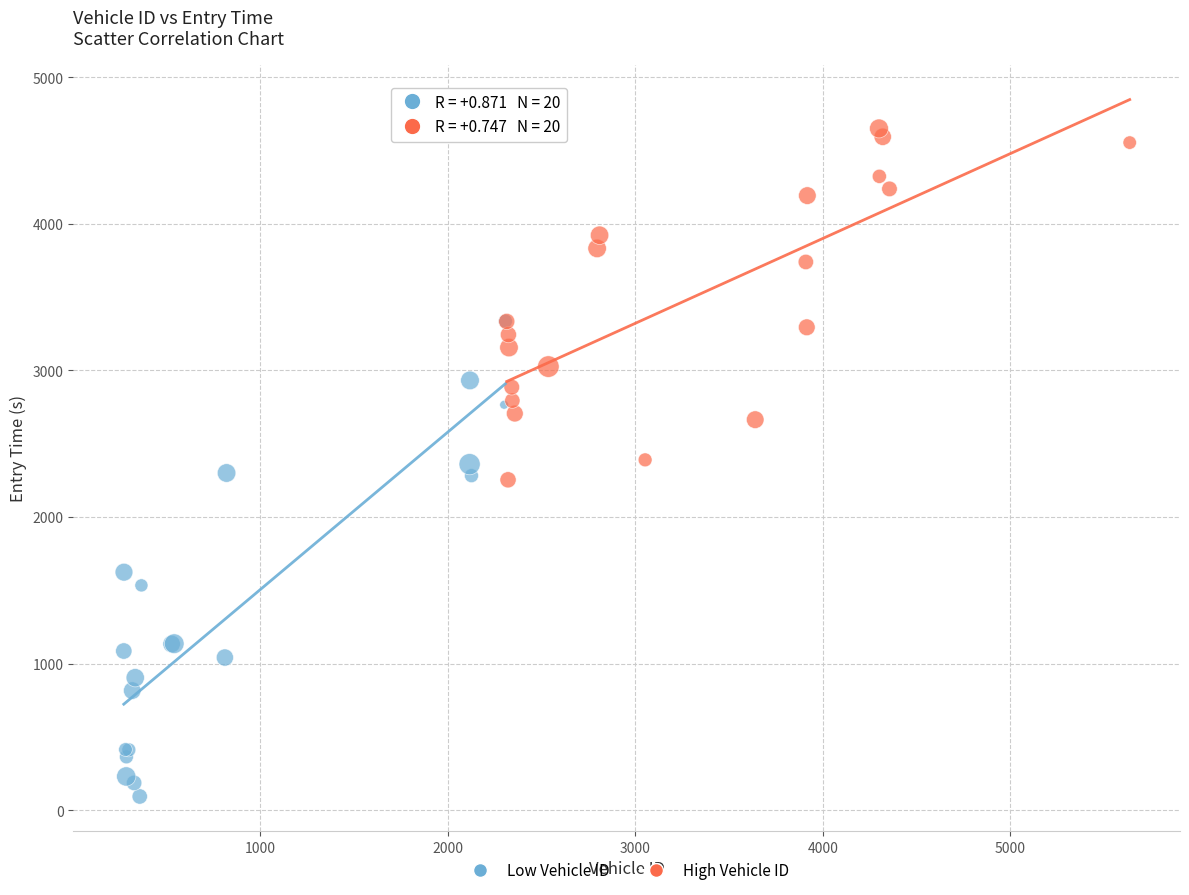

Which series contains the highest Y value?

High Vehicle ID